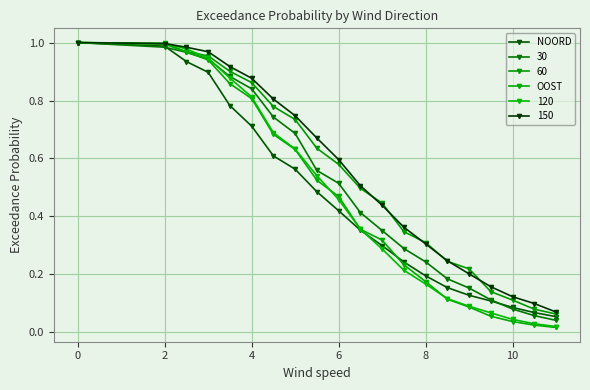

True or false: OOST has more than 1 interior local peaks.

False